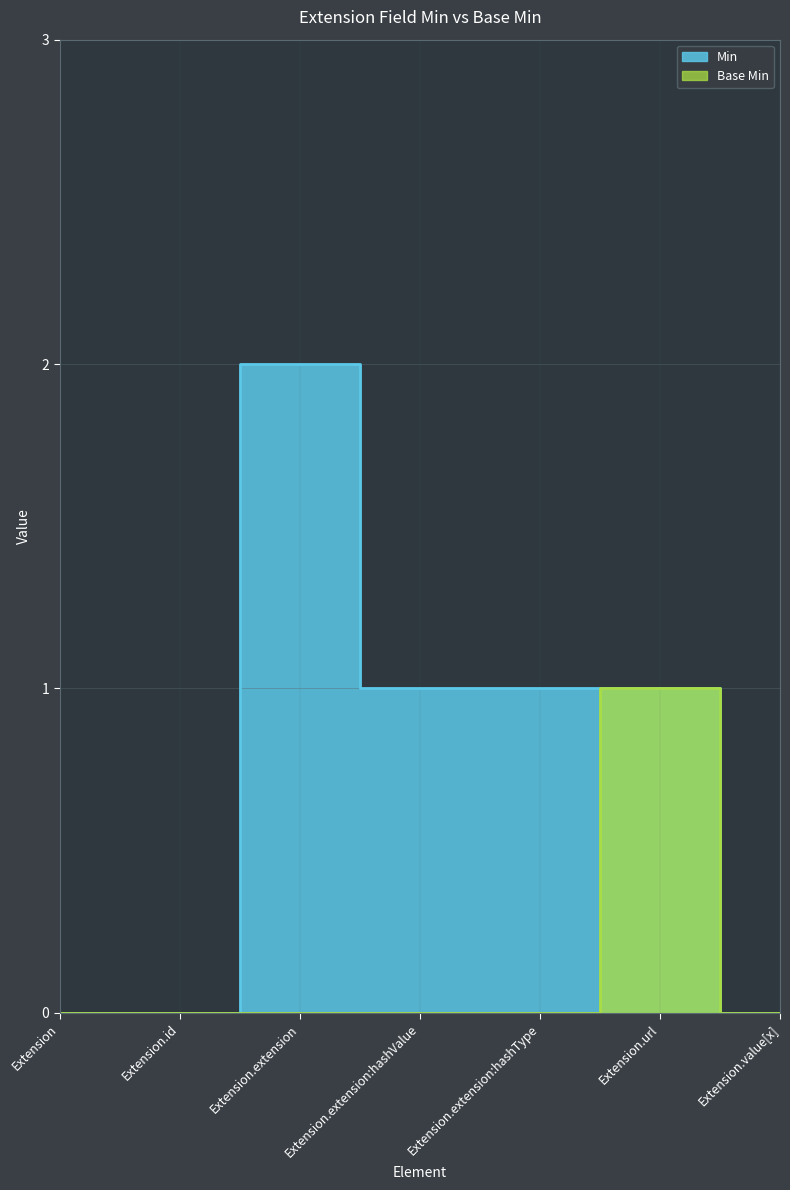

Count the number of data series in this chart.

2